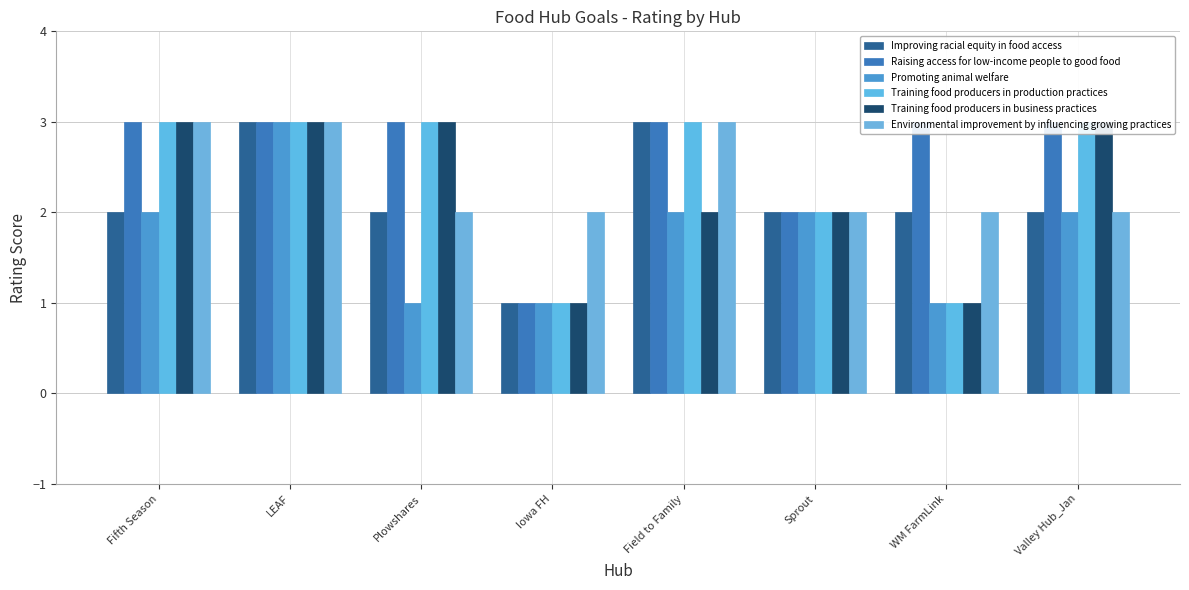

What is the label of the 6th bar from the left?

Sprout